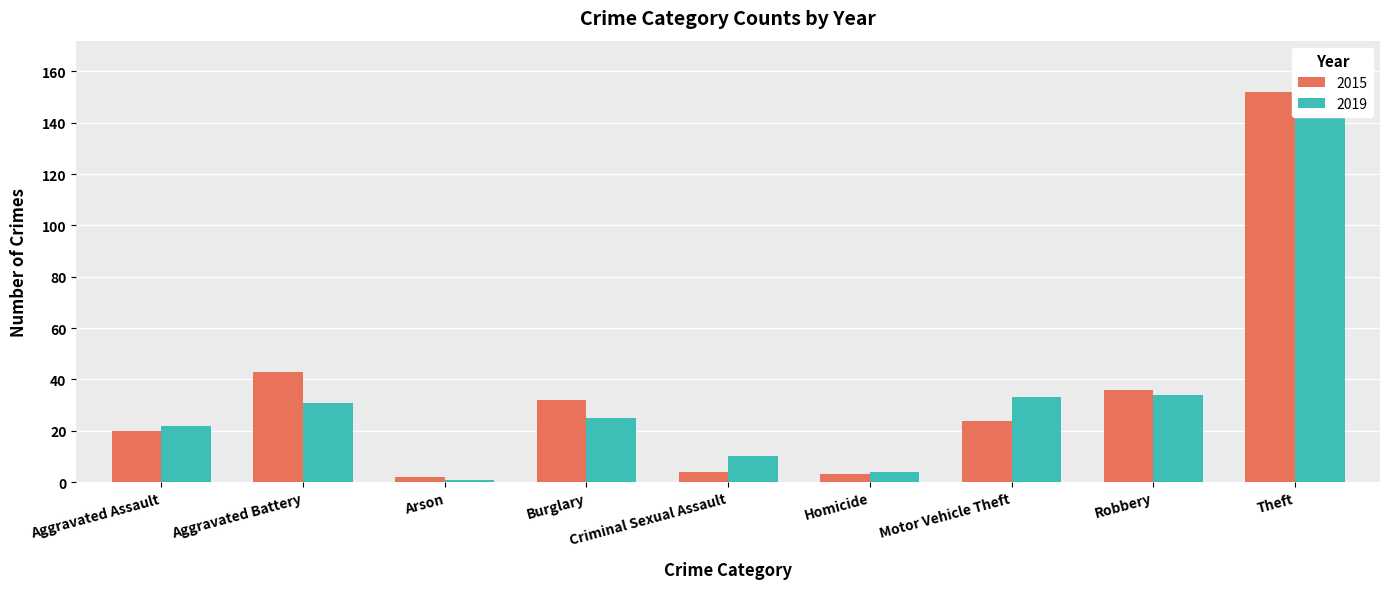

At which label is 2019 closest to 75?

Robbery